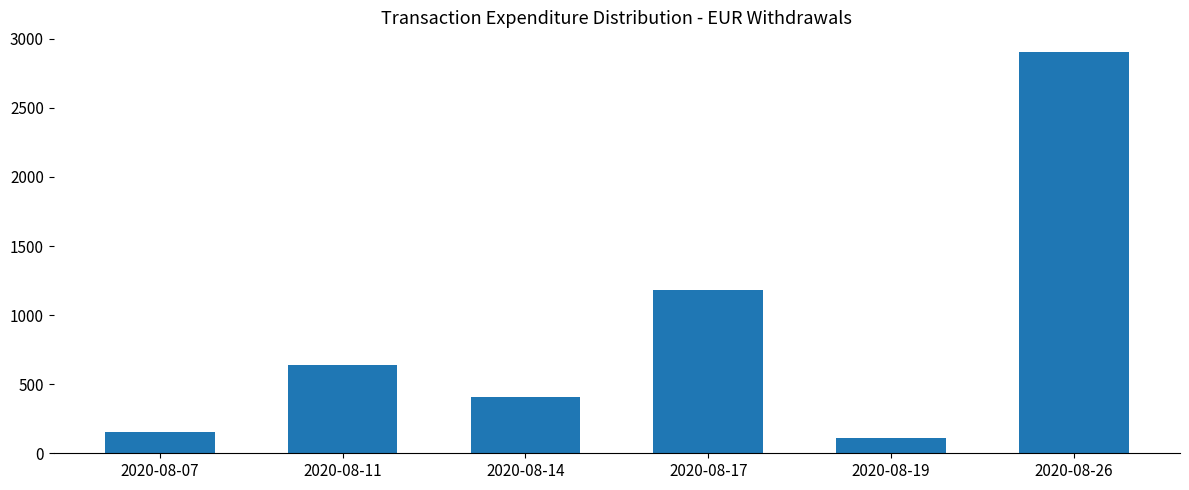

What is the change in value from 2020-08-07 to 2020-08-19?

-40.7